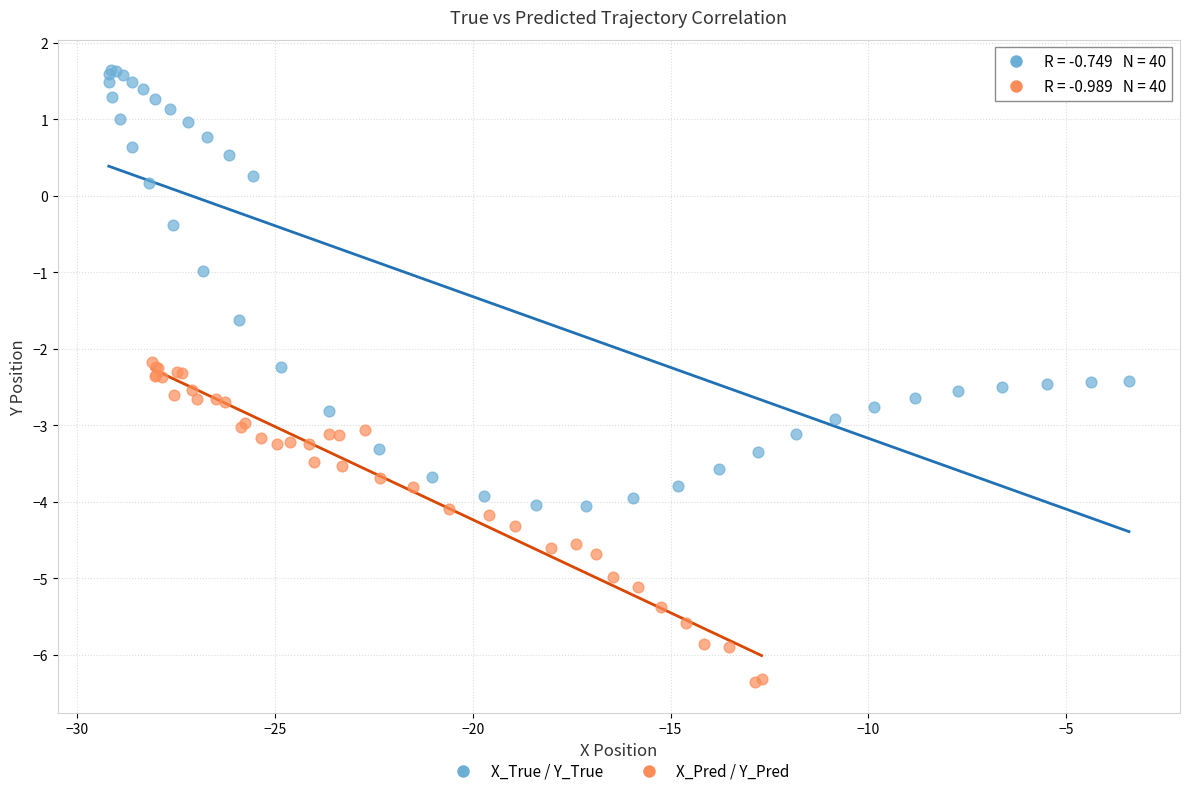

Which series contains the highest Y value?

X_True / Y_True